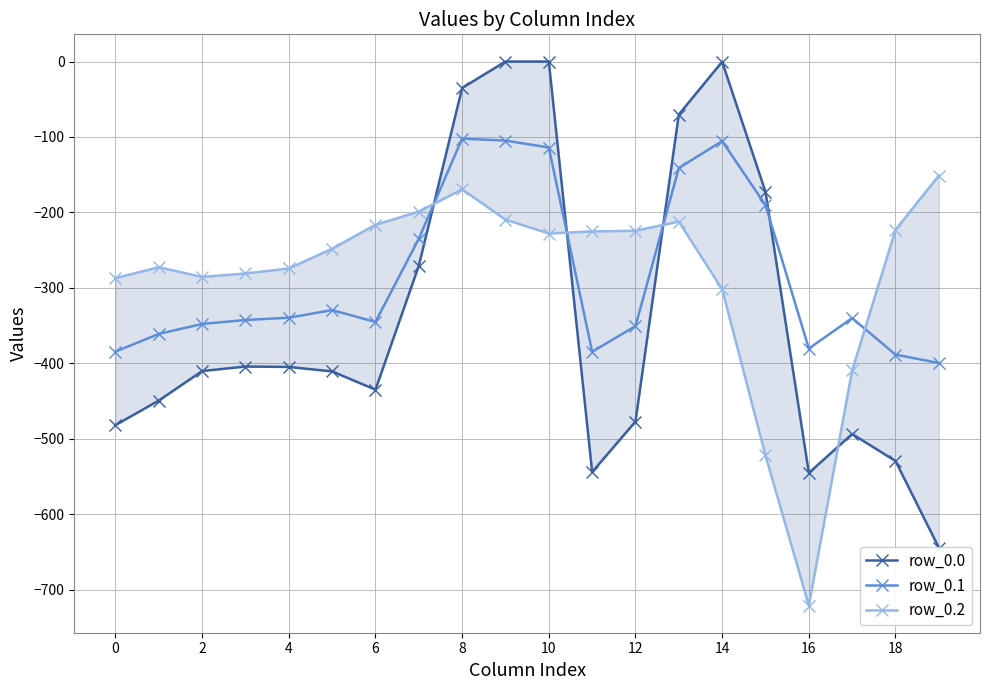

What is the total value across all series at 13?

-423.7